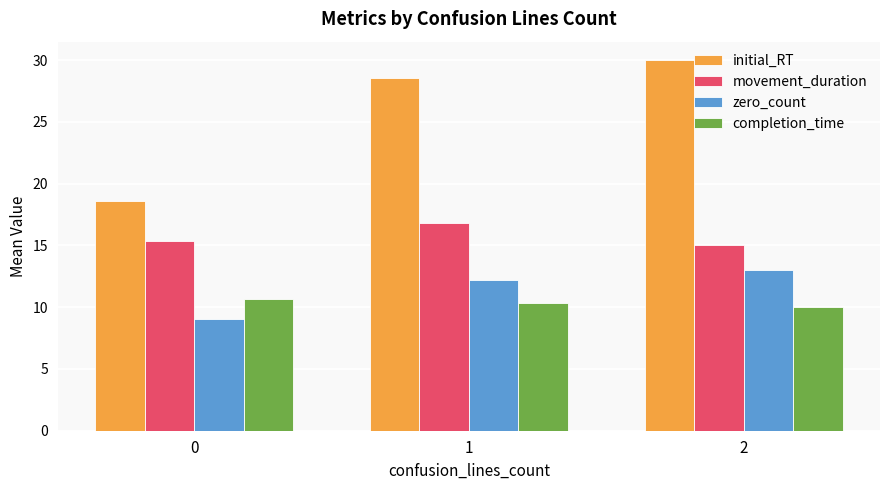

Is the value of completion_time at 2 greater than the value of movement_duration at 2?

No